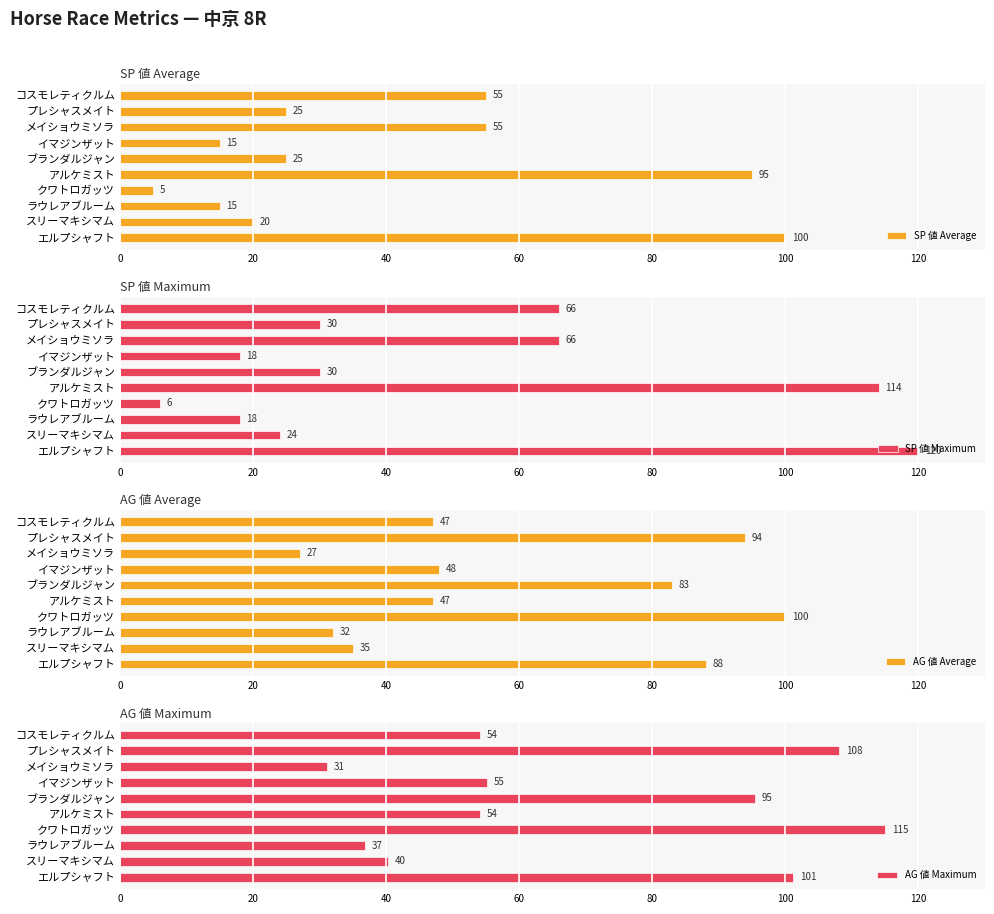

How many bars are there in each group?

4